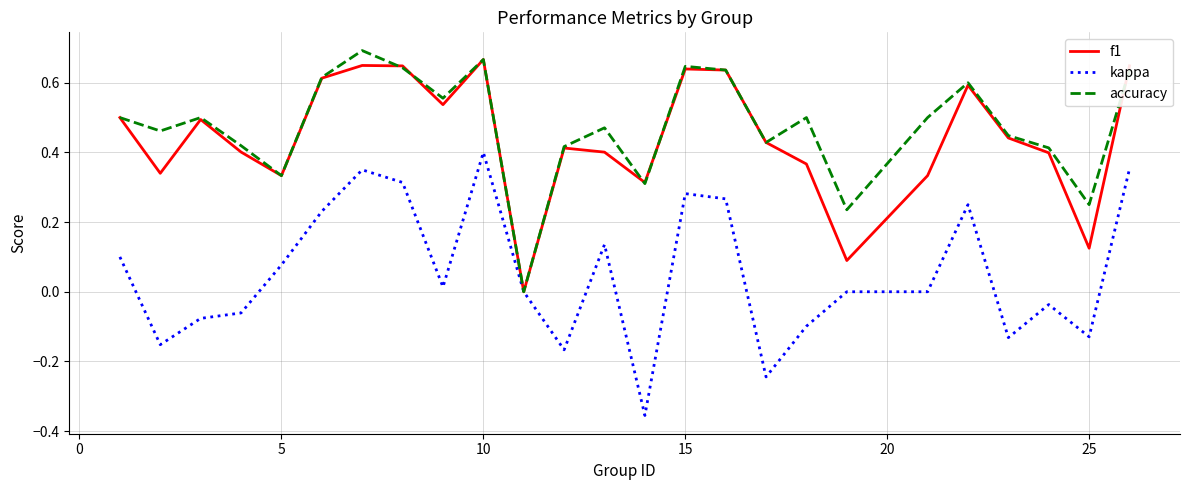

What are all the series names shown in the legend?

f1, kappa, accuracy